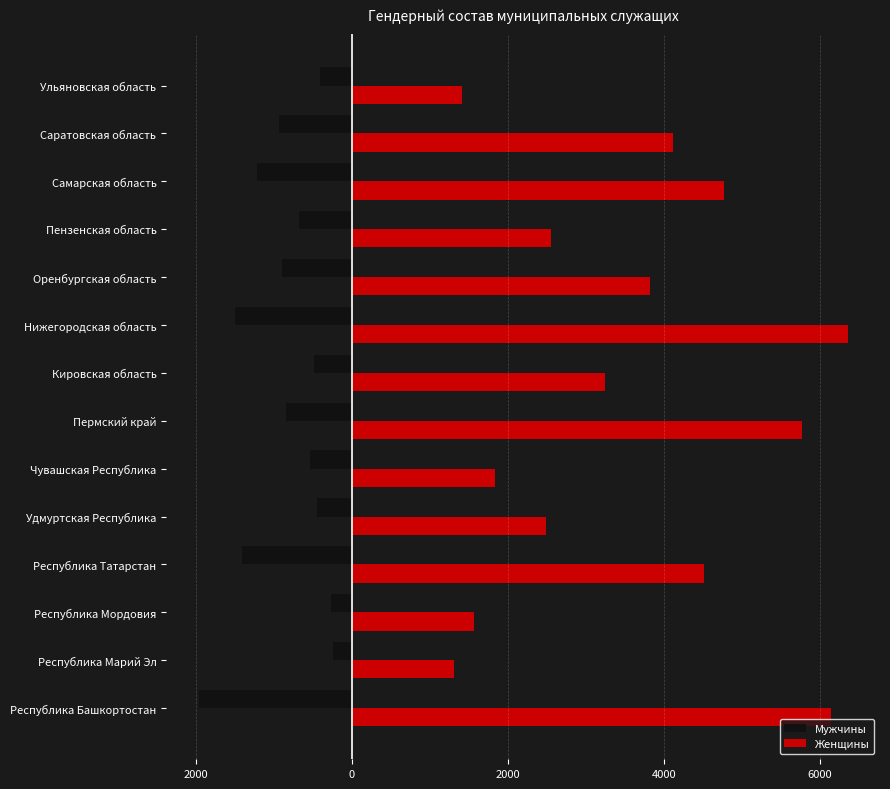

At how many categories does at least one series exceed 113?

14